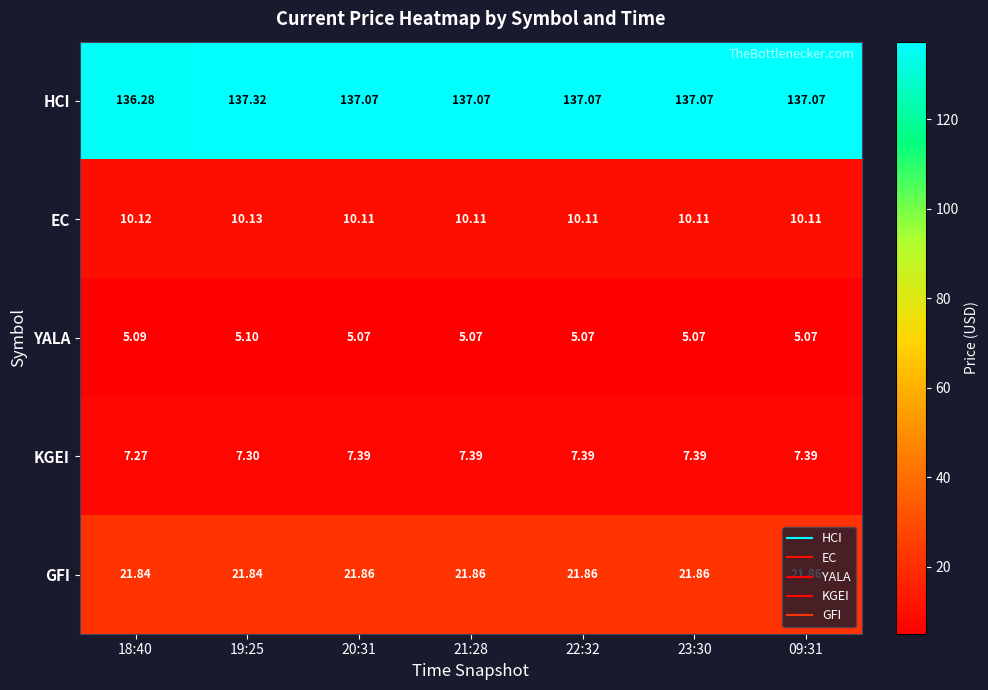

What is the total value across all series at 18:40?

180.6